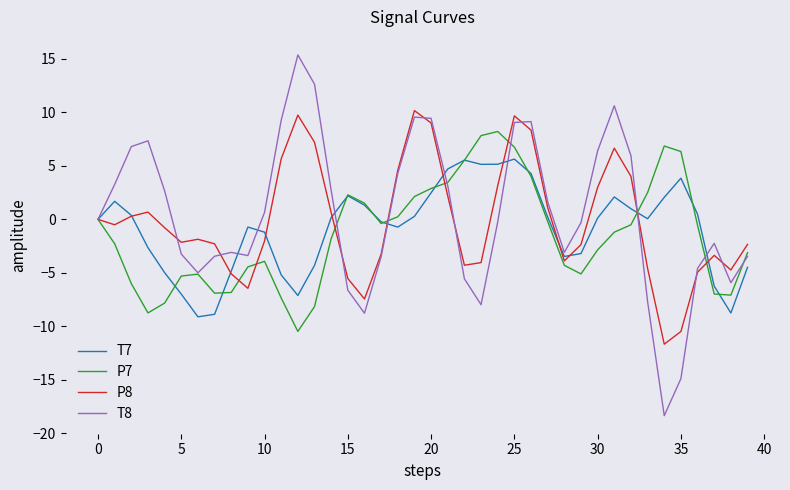

Is this an area chart (filled region under the line)?

No